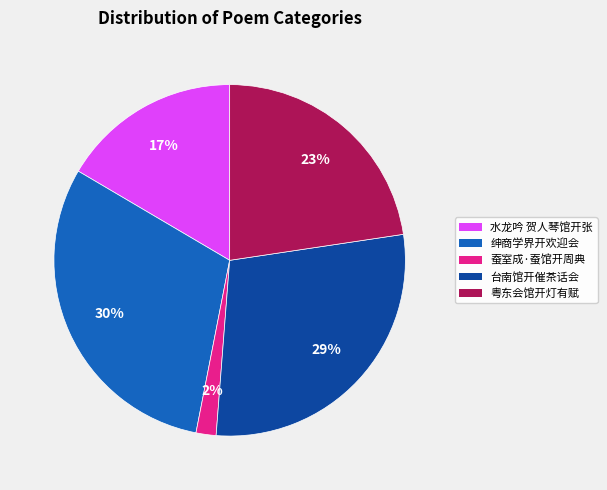

Which category has the biggest portion of the pie?

绅商学界开欢迎会